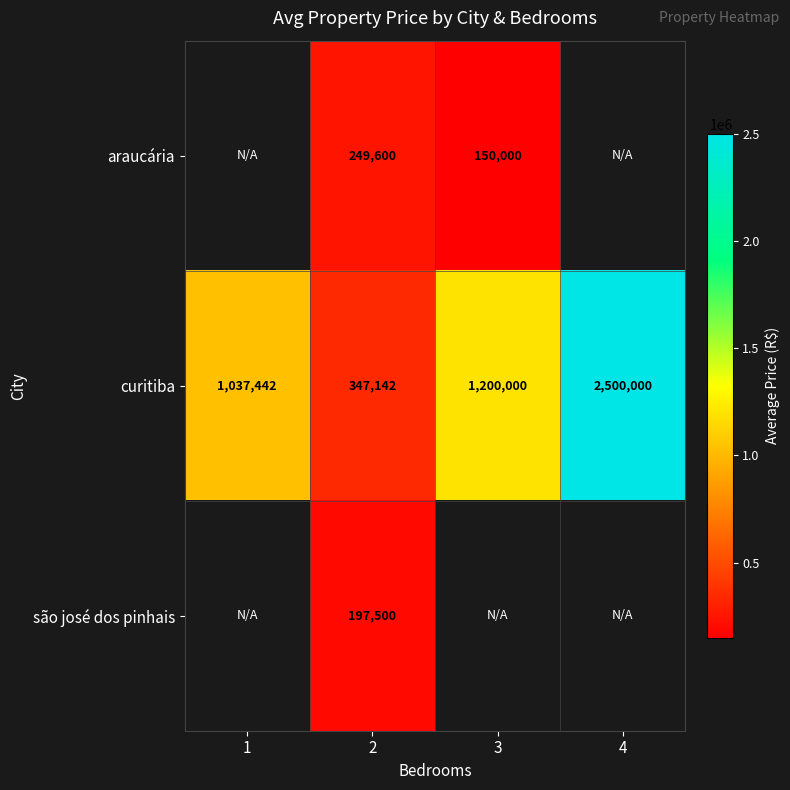

Count the number of categories in the chart.

4